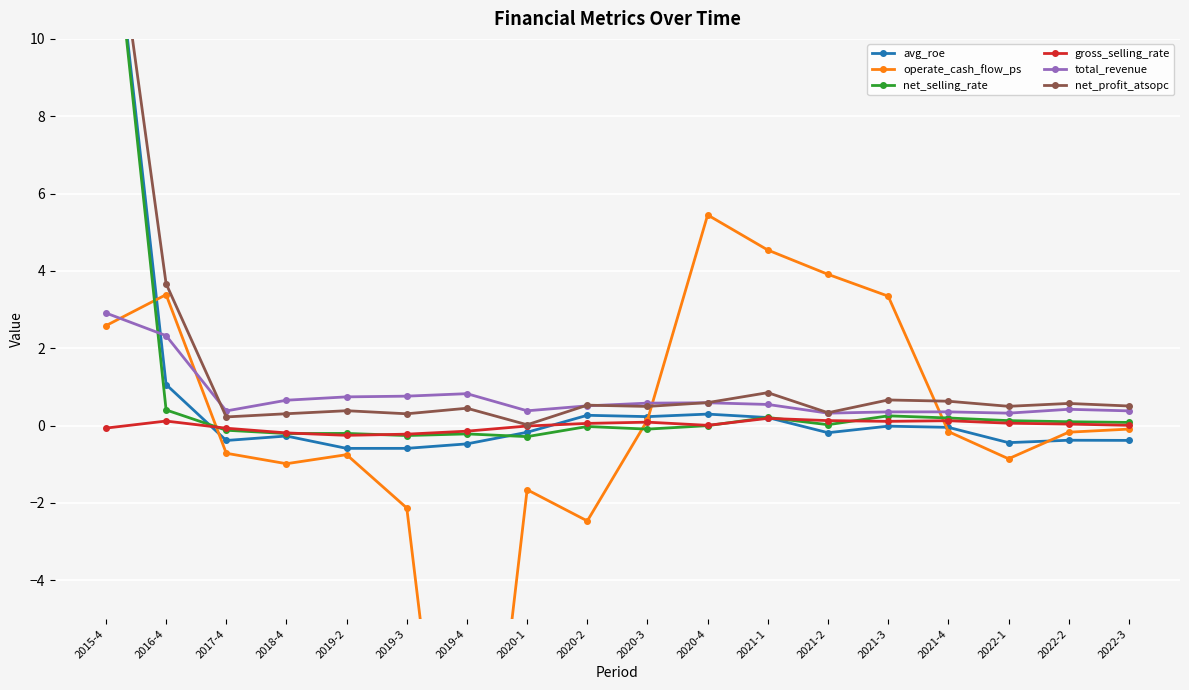

What is the spread (max minus min) of values at 2019-3?

2.9